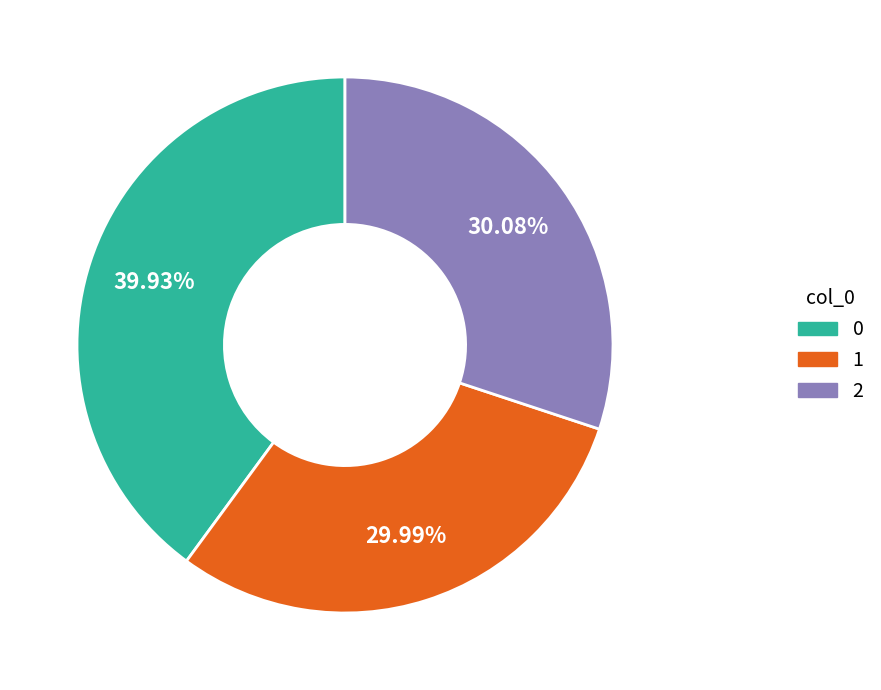

Is there a majority slice in this chart?

No